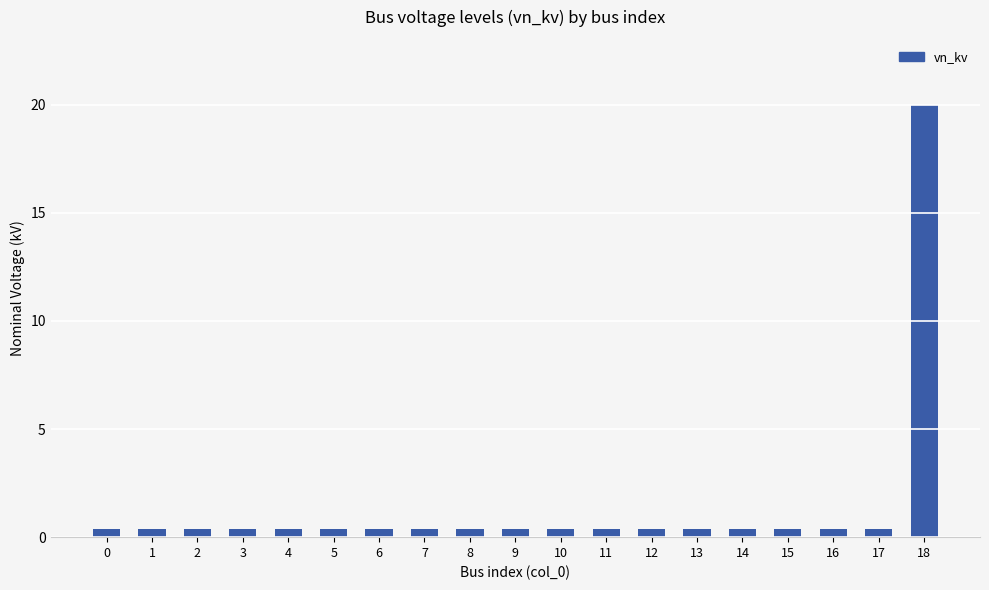

Are the bars grouped side by side (vs. stacked)?

No